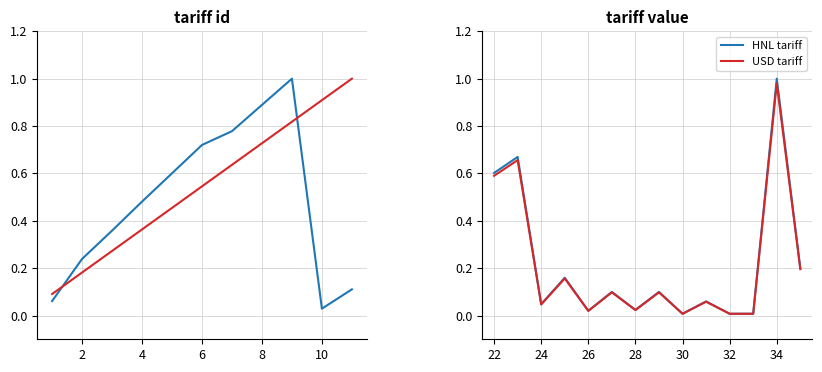

Which series has the largest total across all categories?

tariff id